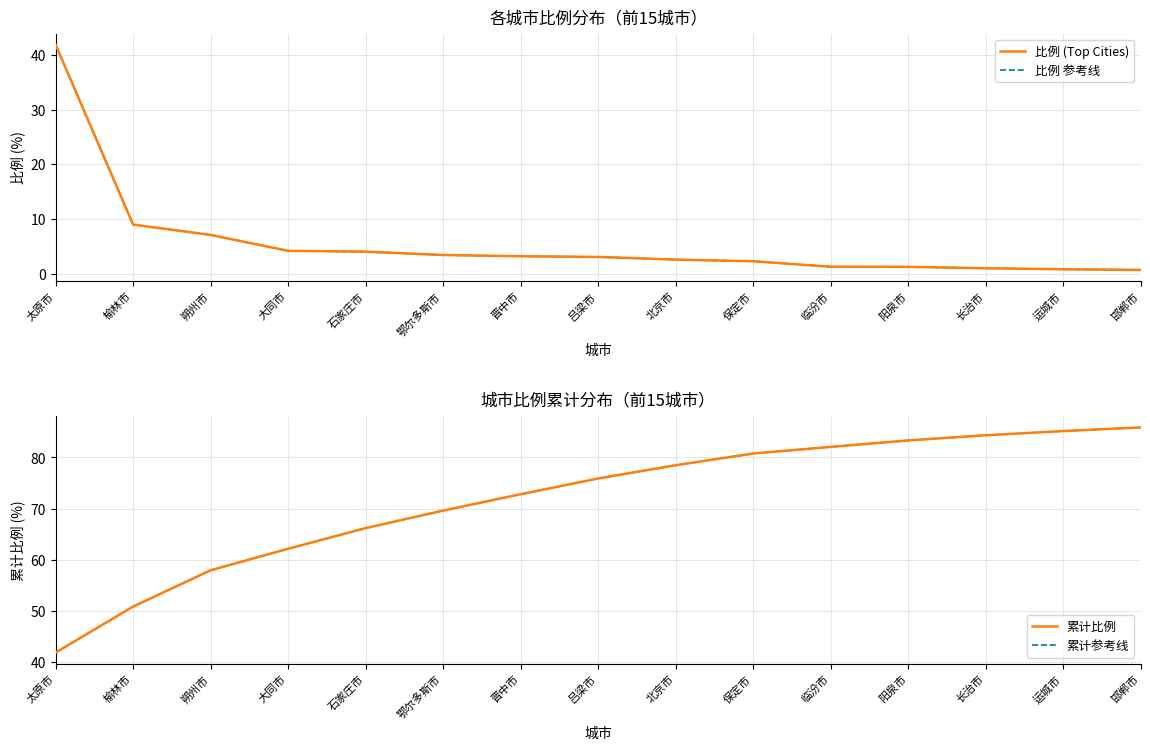

True or false: 累计参考线 and 比例 参考线 intersect in this chart.

False